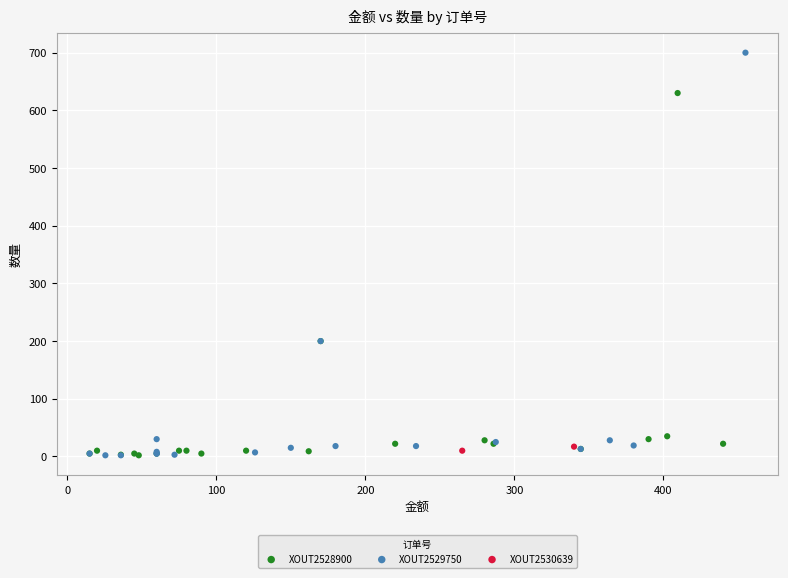

Which series contains the highest Y value?

XOUT2529750